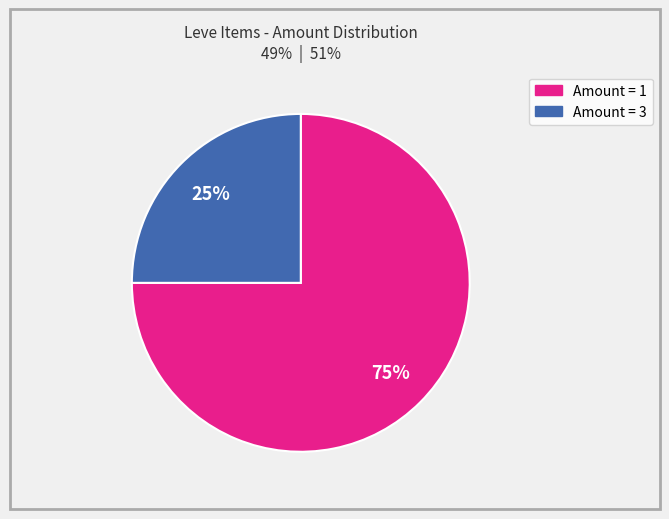

To the nearest percent, what portion does Amount = 3 represent?

25%